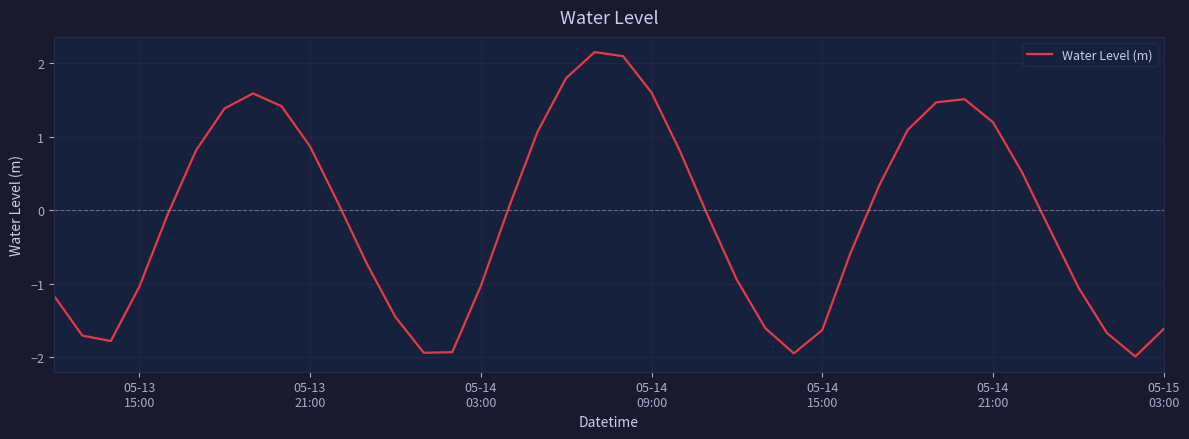

What is the smallest value displayed?

-2.0